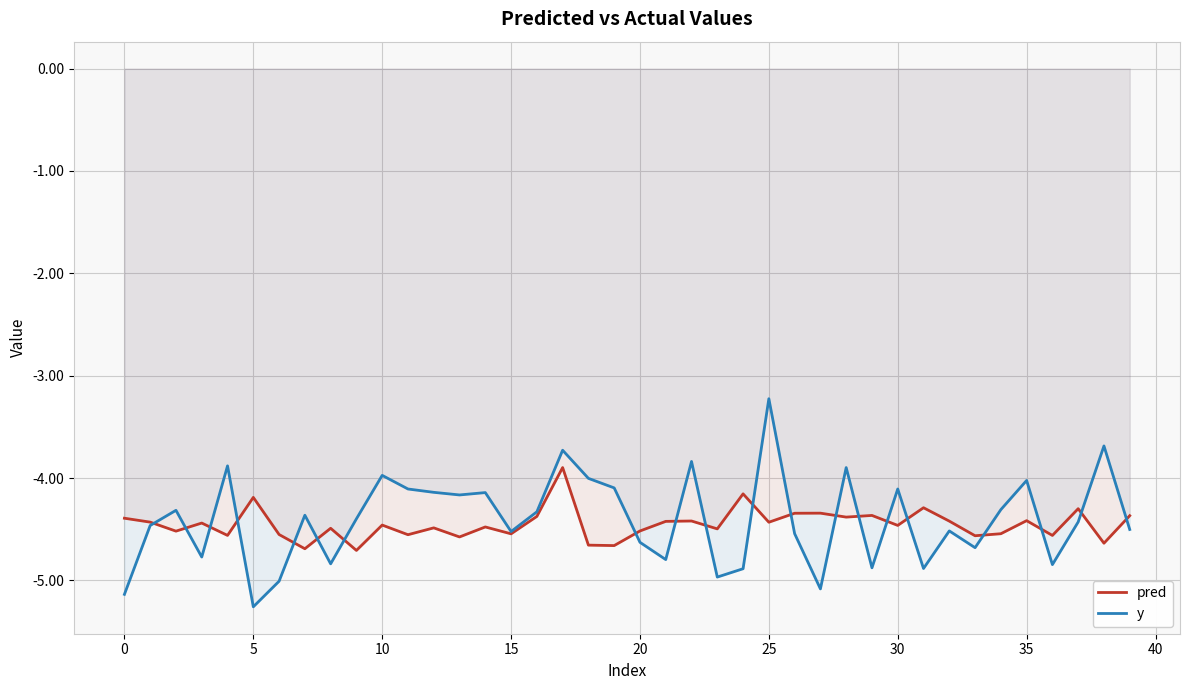

What is the difference between the y values at 17 and 34?

0.6